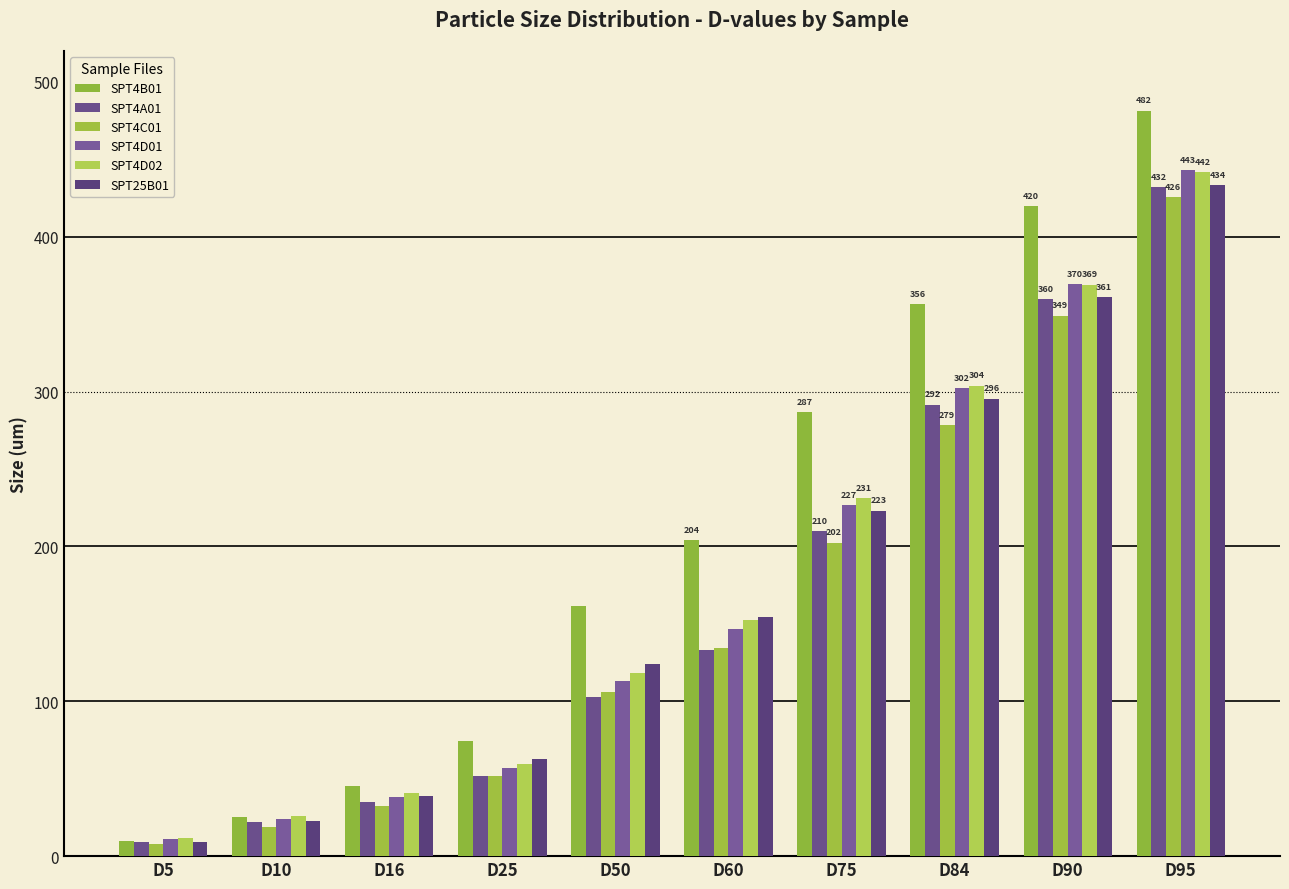

Reading left to right, what are all the values shown in this chart?

SPT4B01: D5=9.8	D10=25.1	D16=45.2	D25=74.7	D50=161.9	D60=204.2	D75=287.0	D84=356.3	D90=419.9	D95=481.5
SPT4A01: D5=9.1	D10=22.0	D16=34.9	D25=52.0	D50=102.6	D60=132.9	D75=209.8	D84=291.7	D90=360.0	D95=432.2
SPT4C01: D5=7.9	D10=19.1	D16=32.2	D25=51.6	D50=106.0	D60=134.7	D75=202.5	D84=278.6	D90=349.2	D95=425.9
SPT4D01: D5=10.9	D10=24.3	D16=38.3	D25=56.7	D50=112.9	D60=146.4	D75=226.8	D84=302.4	D90=369.7	D95=443.0
SPT4D02: D5=11.5	D10=25.9	D16=40.6	D25=59.8	D50=118.2	D60=152.7	D75=231.3	D84=303.9	D90=369.1	D95=442.0
SPT25B01: D5=9.0	D10=22.4	D16=39.1	D25=62.5	D50=123.8	D60=154.4	D75=223.2	D84=295.5	D90=361.2	D95=433.6